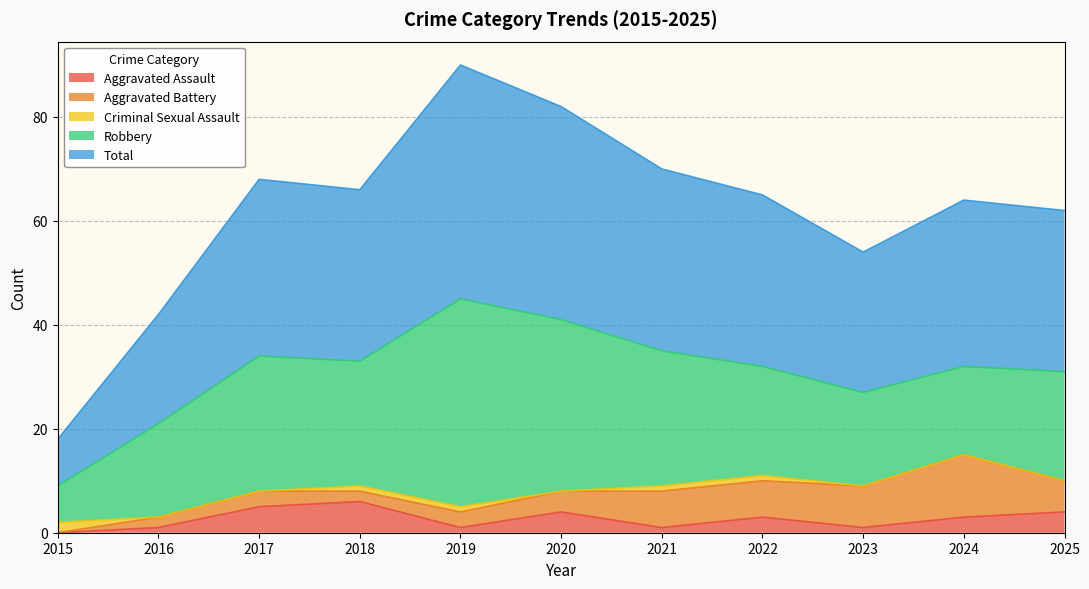

How many times do Criminal Sexual Assault and Aggravated Assault cross each other?

1